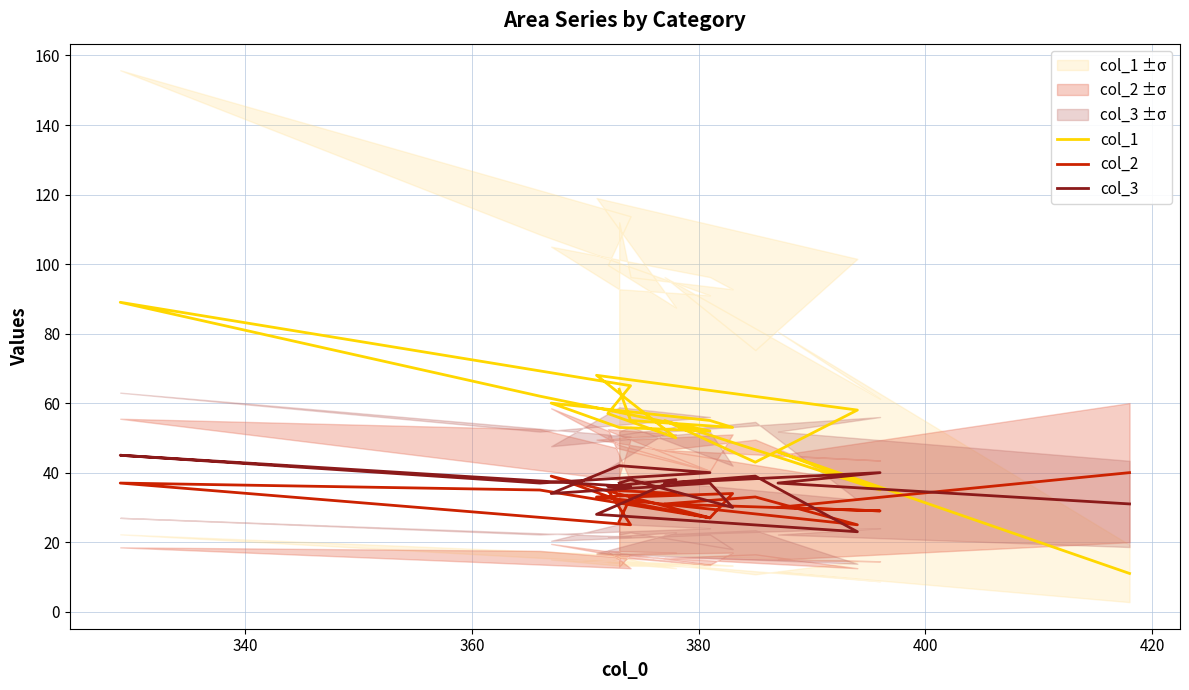

Reading right to left, what are all the values shown in this chart?

col_1: 64	55	53	55	60	53	52	62	89	65	57	50	68	58	43	55	35	46	11
col_2: 26	33	34	27	39	32	27	35	37	25	35	34	33	25	33	31	29	30	40
col_3: 37	38	30	37	34	42	40	37	45	36	36	38	28	23	39	37	40	37	31